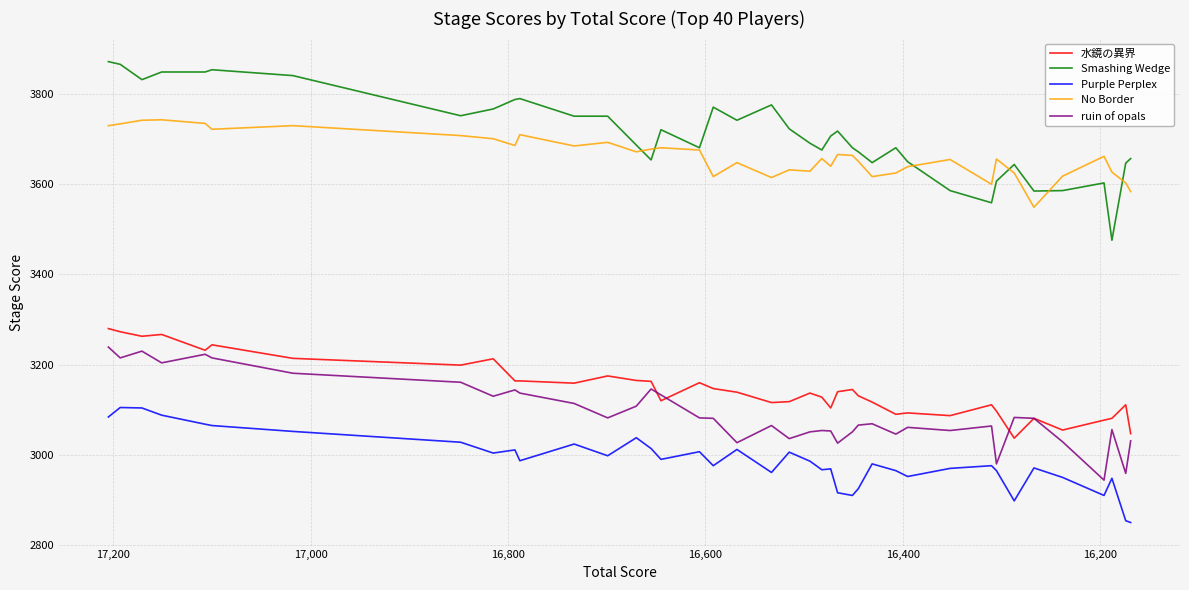

How many data points in ruin of opals are above 3081?

18